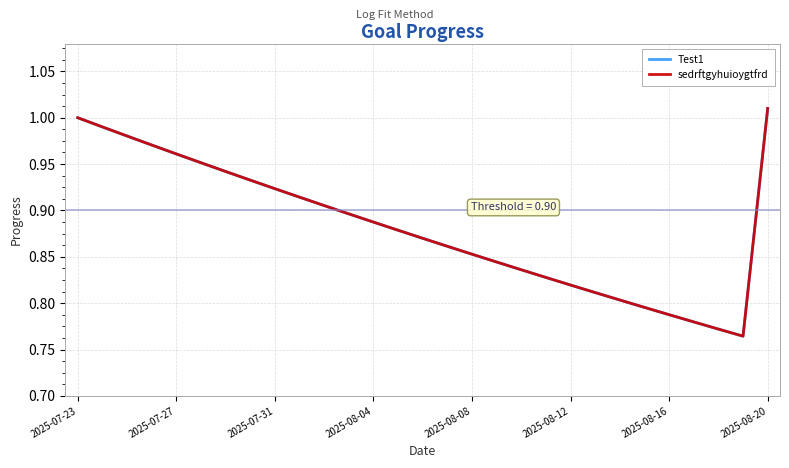

Does the chart display data point markers on the line(s)?

No